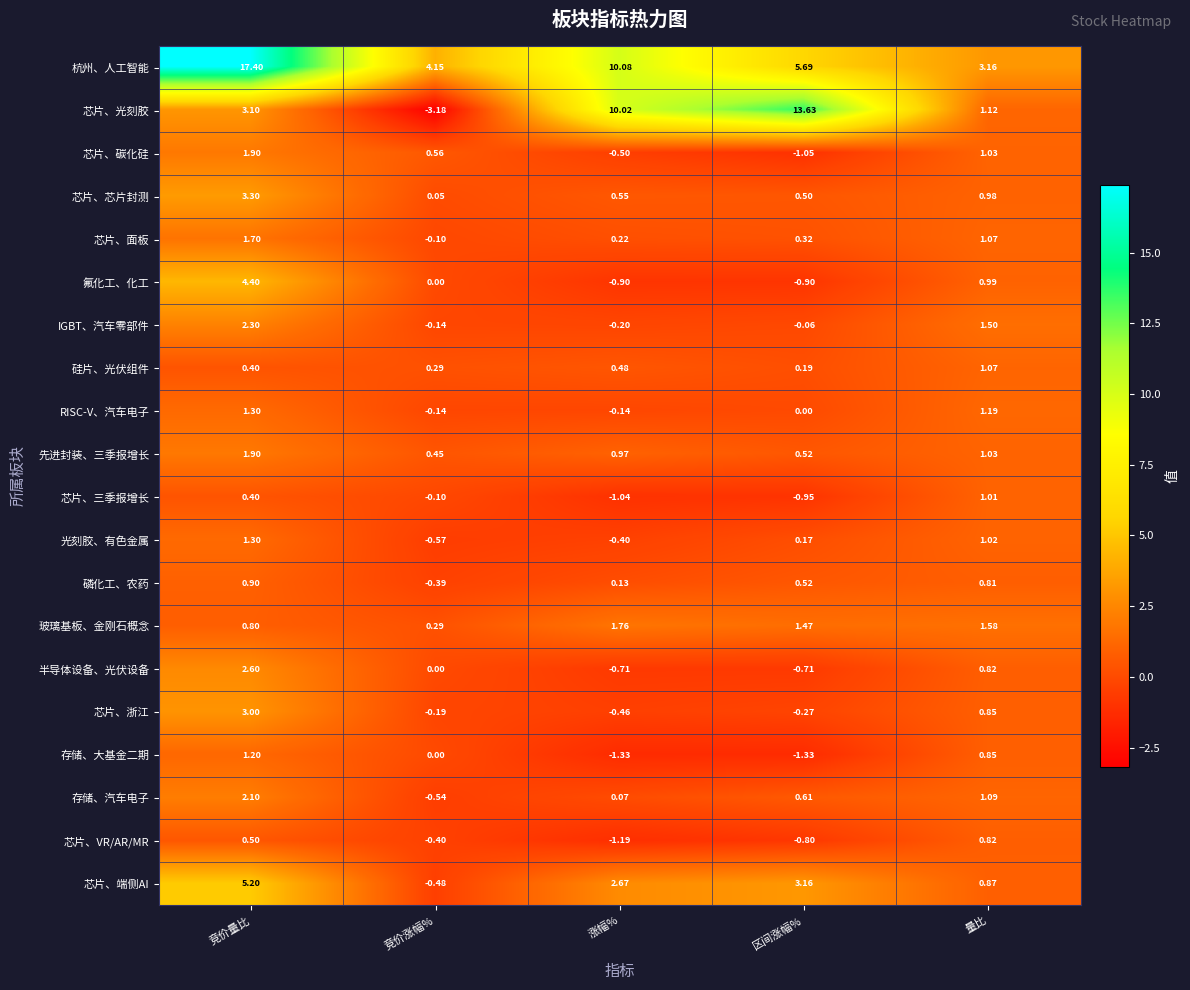

Which category has the lowest value across all series?

竞价涨幅%